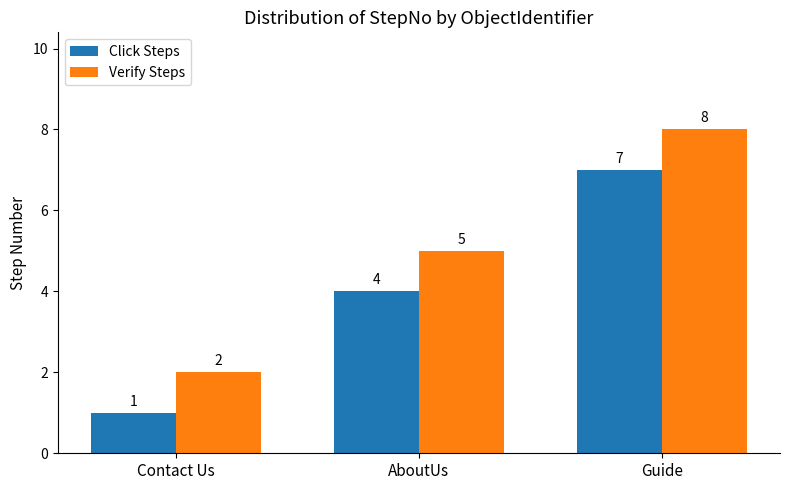

What is the value of the Verify Steps bar at the 1st from the left?

2